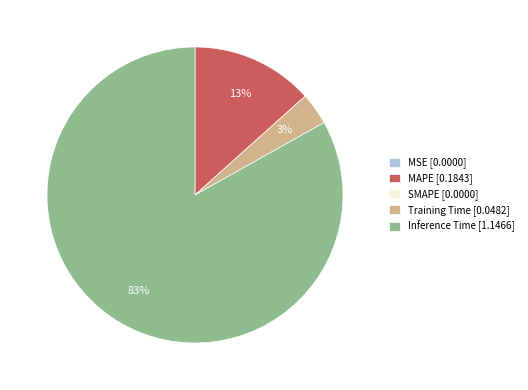

To the nearest percent, what is the average slice percentage?

25%